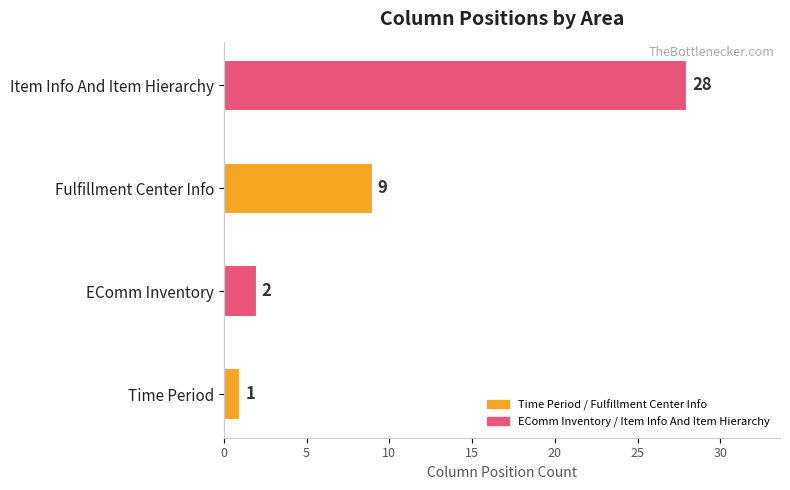

Reading bottom to top, transcribe all the data shown in this chart.

Time Period=1	EComm Inventory=2	Fulfillment Center Info=9	Item Info And Item Hierarchy=28